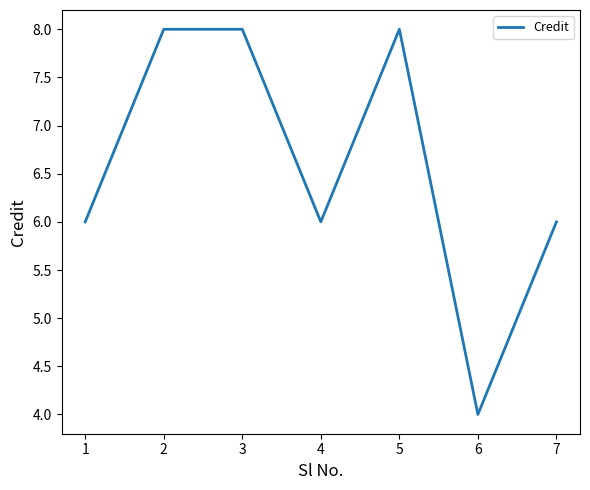

What is the difference between the maximum and minimum values?

4